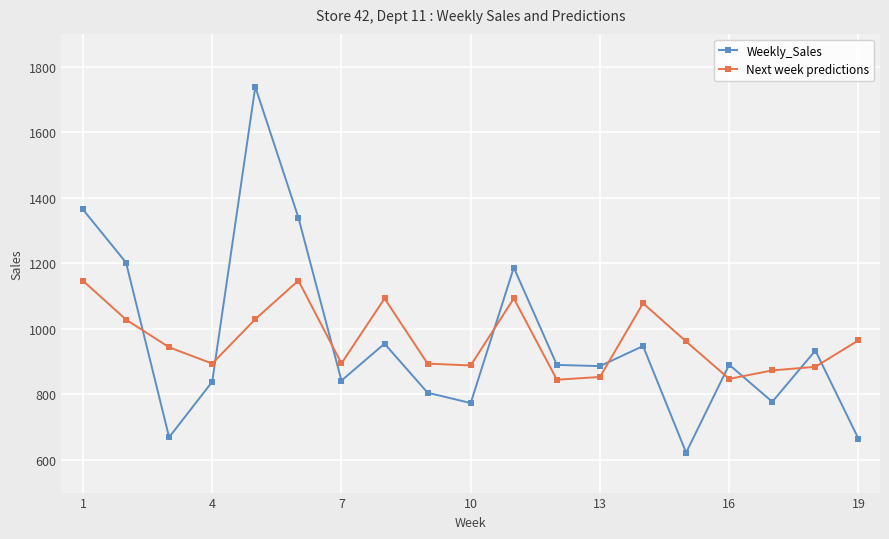

Rank the series by their maximum value, from highest to lowest.

Weekly_Sales, Next week predictions